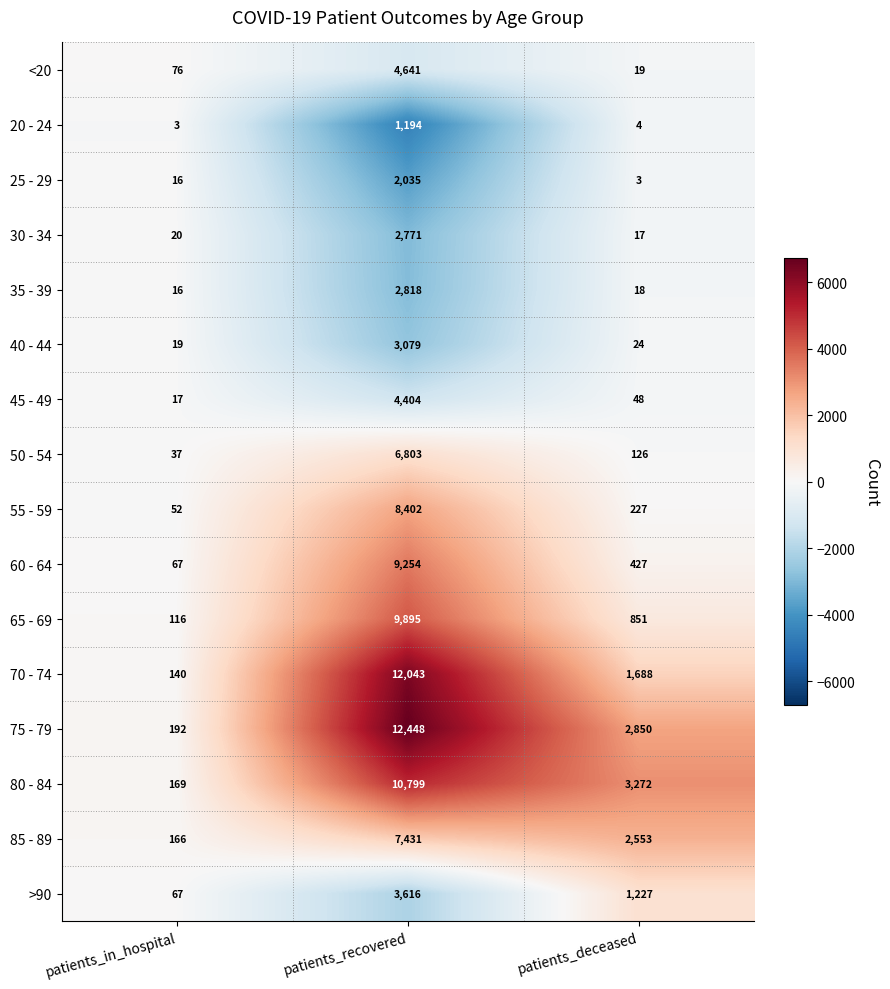

Which series has the largest total across all categories?

75 - 79